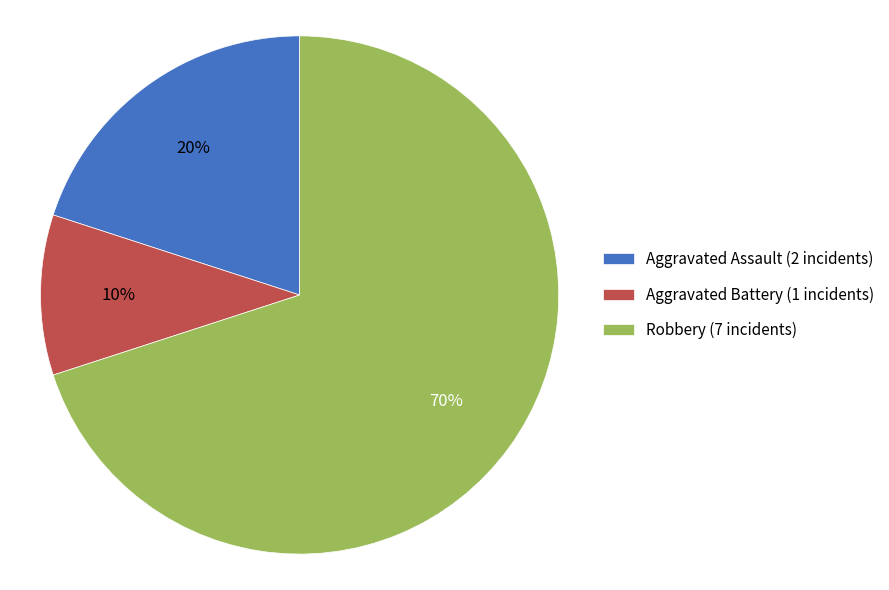

The Robbery slice represents 70% of the pie. True or false?

True